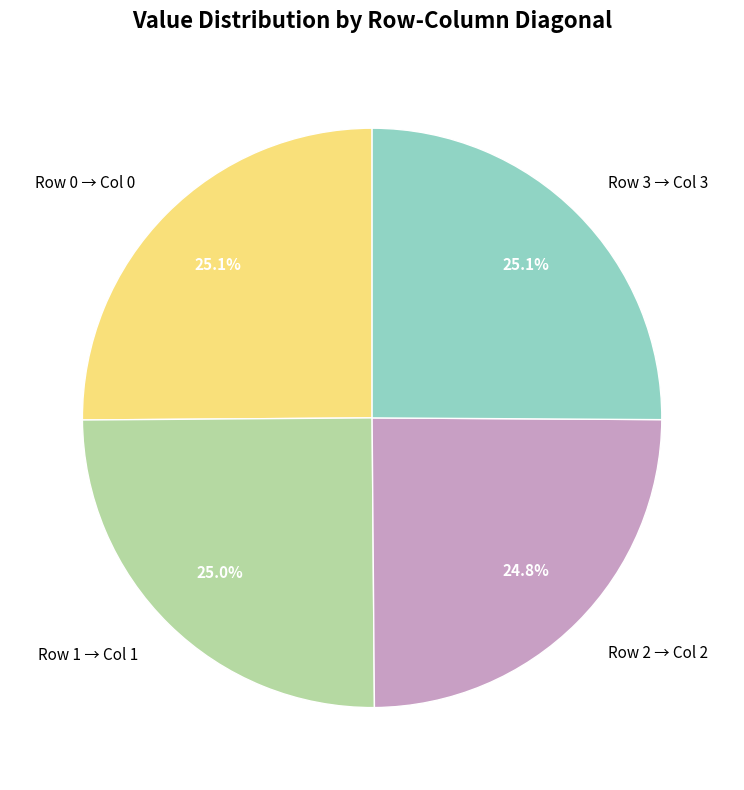

Does any single category account for the majority?

No